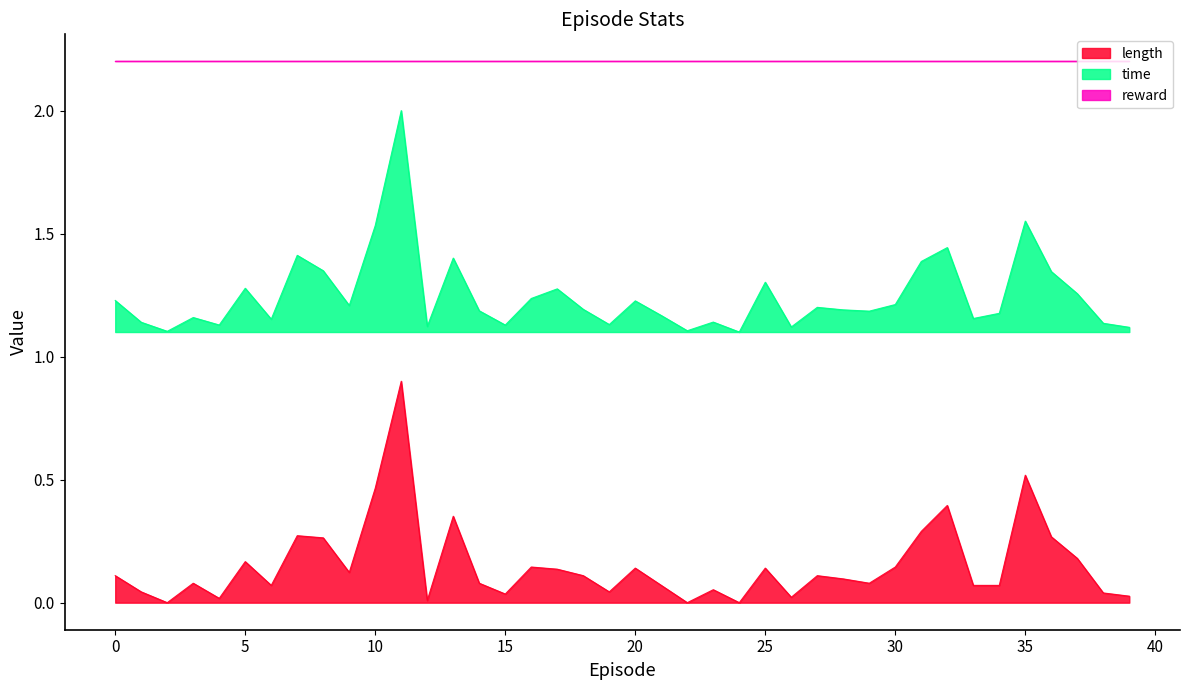

True or false: length and time cross at least once.

False